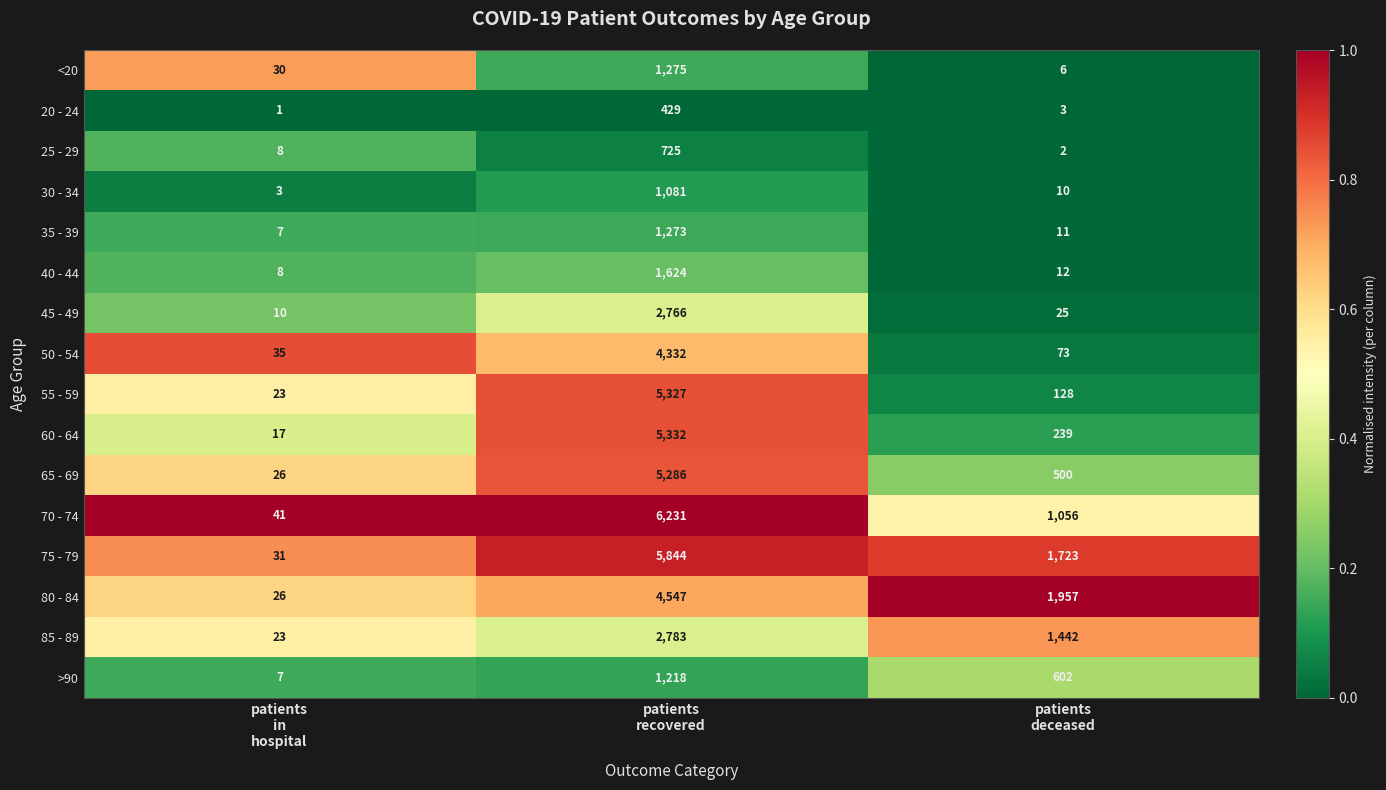

What is the spread (max minus min) of values at patients
recovered?

5802